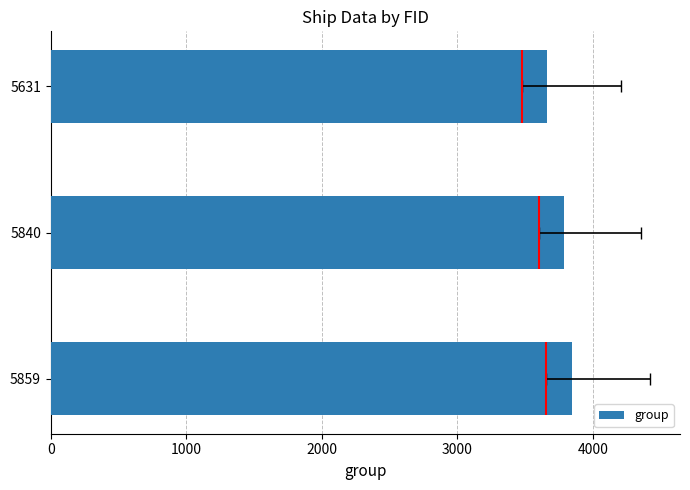

What is the change in value from 5859 to 5631?

-185